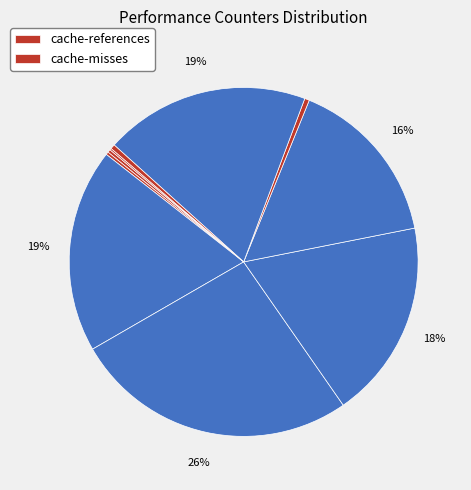

How many segments does this pie chart have?

10